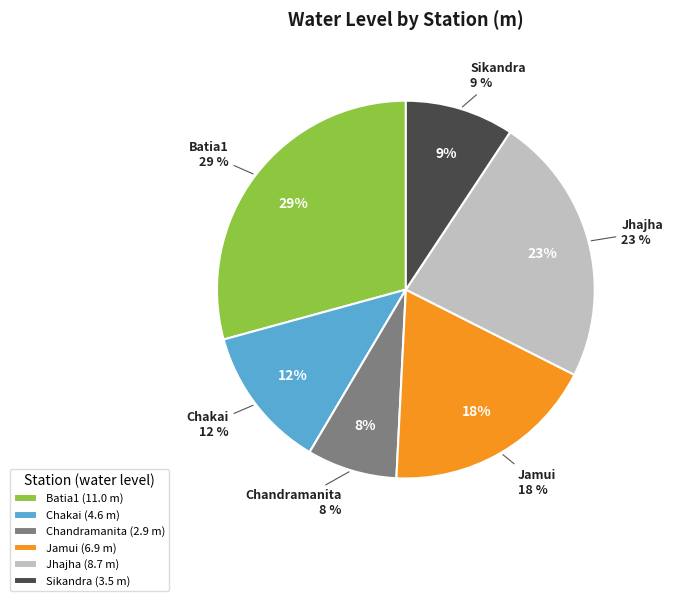

To the nearest percent, what percentage of the pie is Jamui?

18%